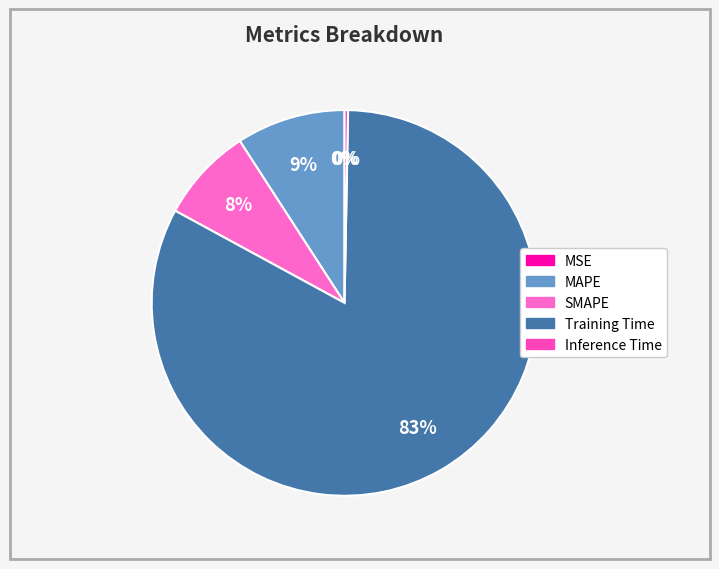

How many segments does this pie chart have?

5